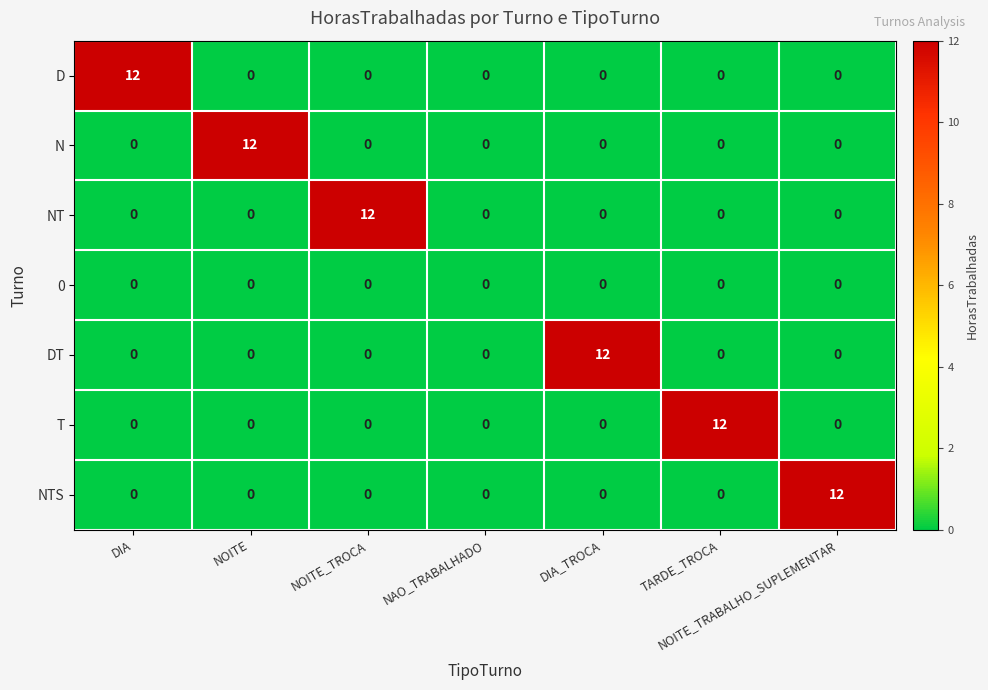

What is the difference between the T values at TARDE_TROCA and NOITE?

12